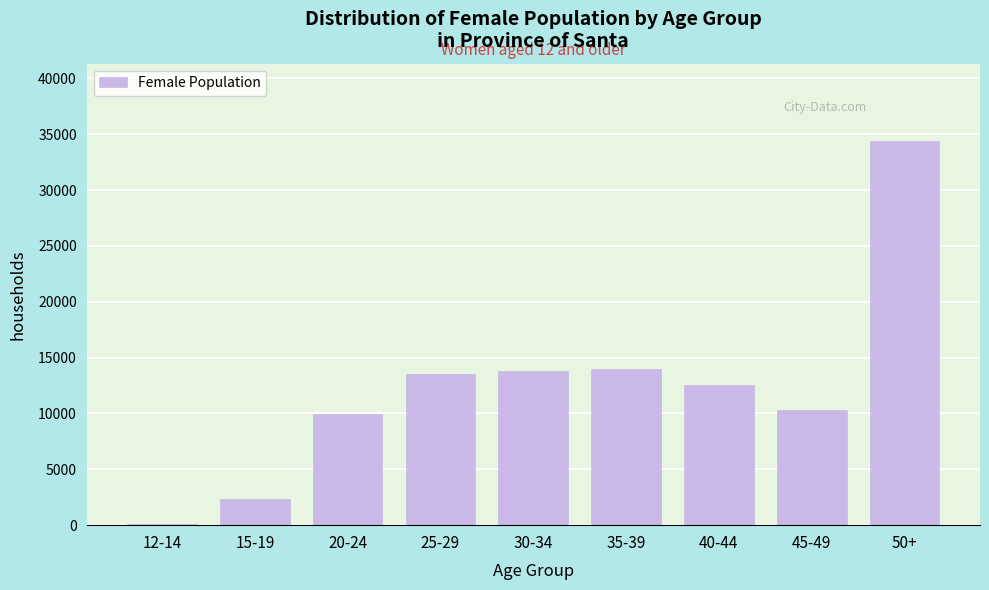

Reading left to right, transcribe all the data shown in this chart.

12-14=119	15-19=2298	20-24=9913	25-29=13562	30-34=13844	35-39=14010	40-44=12503	45-49=10312	50+=34427